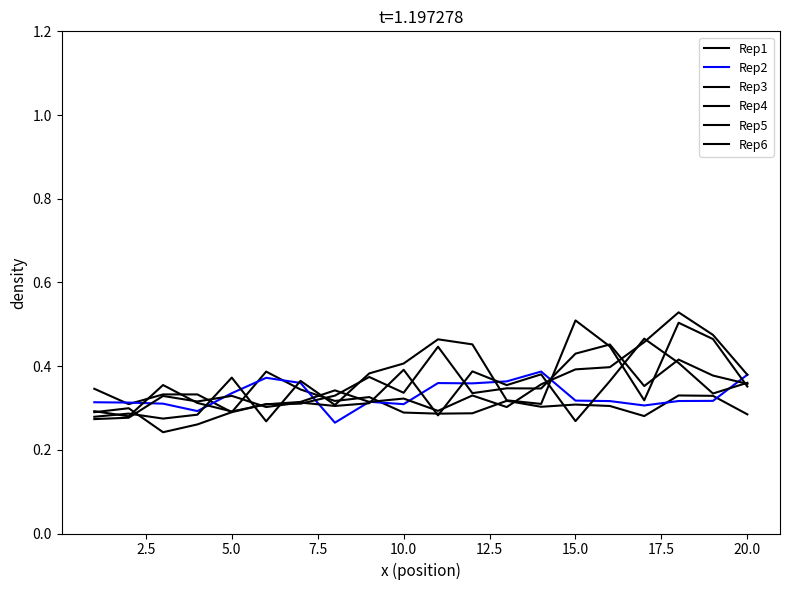

After their last crossing, which series has the higher values: Rep2 or Rep1?

Rep2